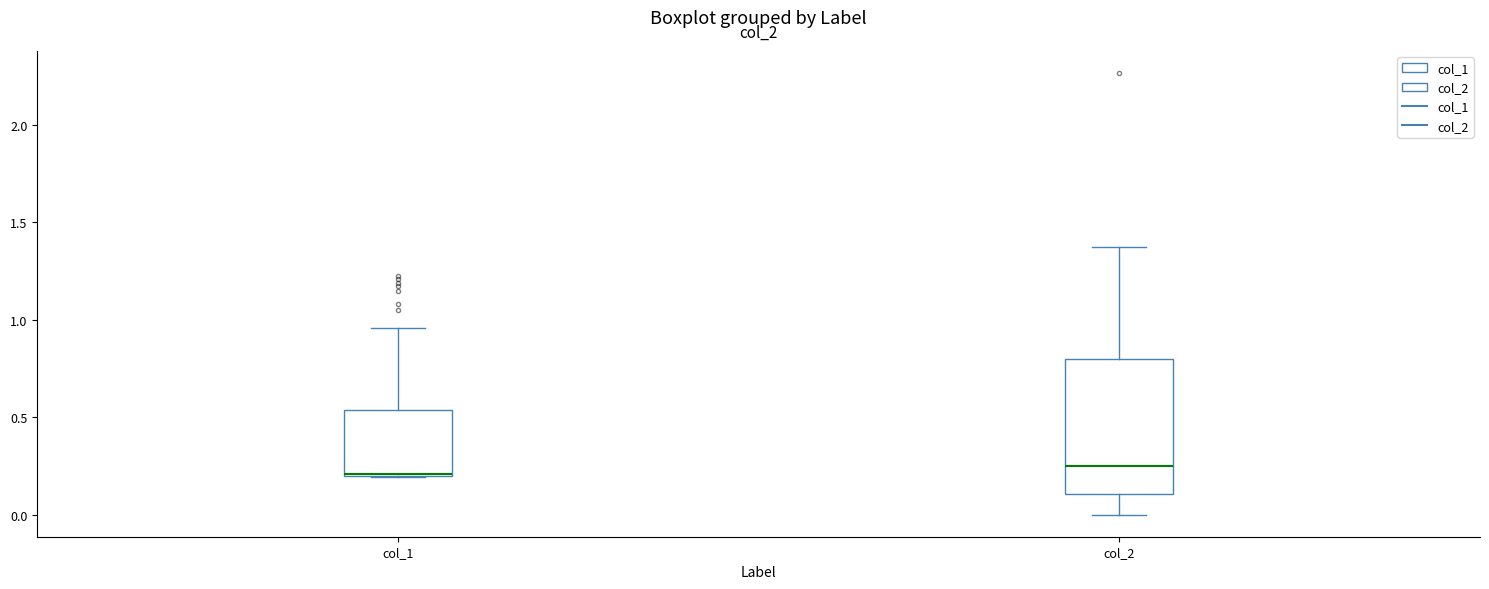

Comparing the boxes themselves (not the whiskers), which one is the tallest?

col_2